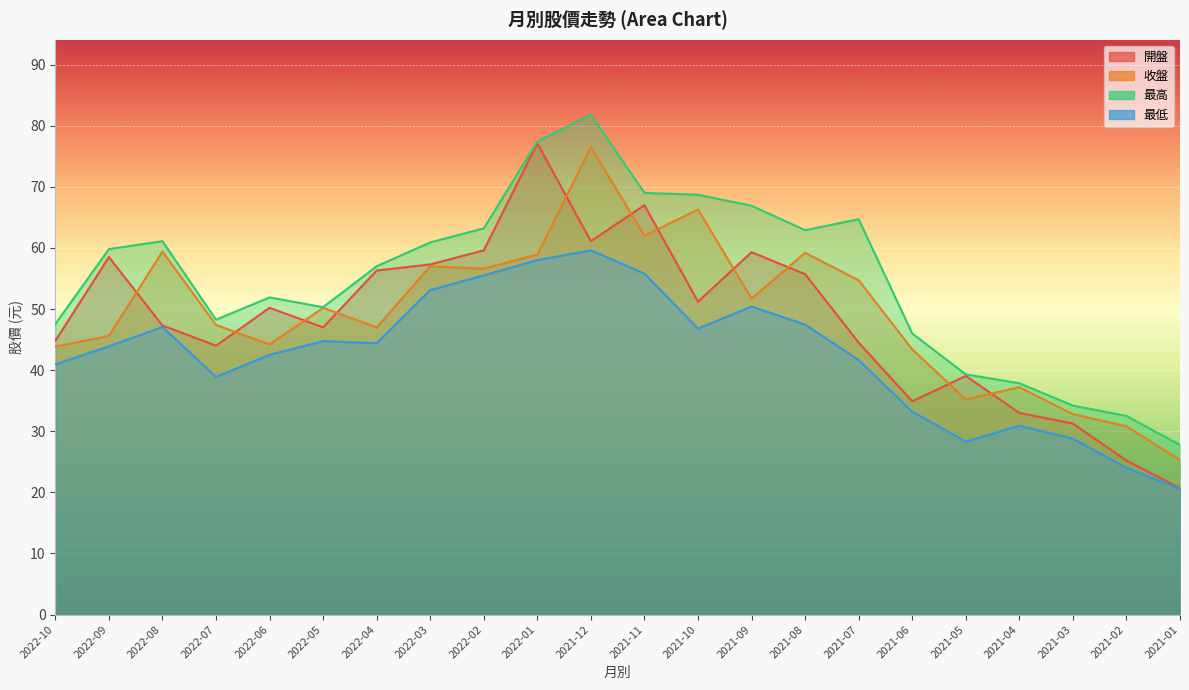

Is it true that 最低 equals 17.2 at 2021-04?

False